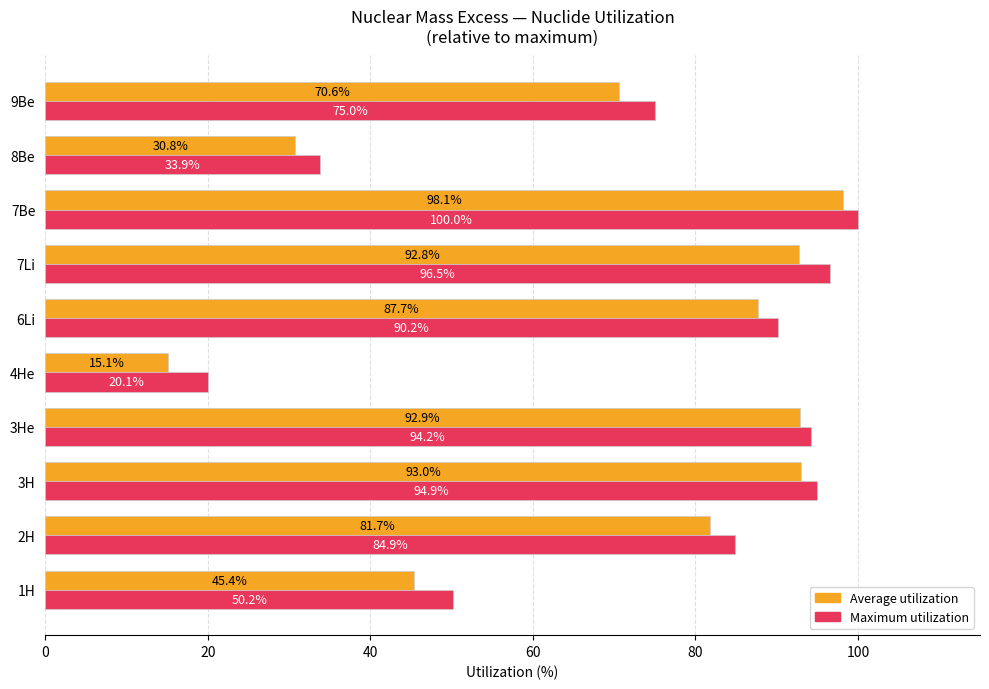

How many categories are shown in the chart?

10